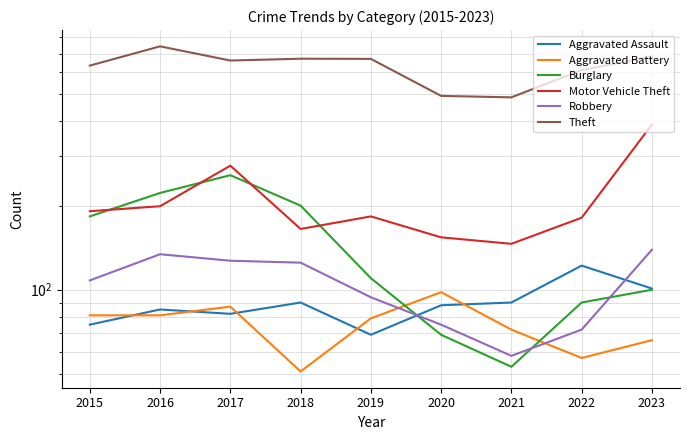

The value of Burglary at 2021 is 95. True or false?

False